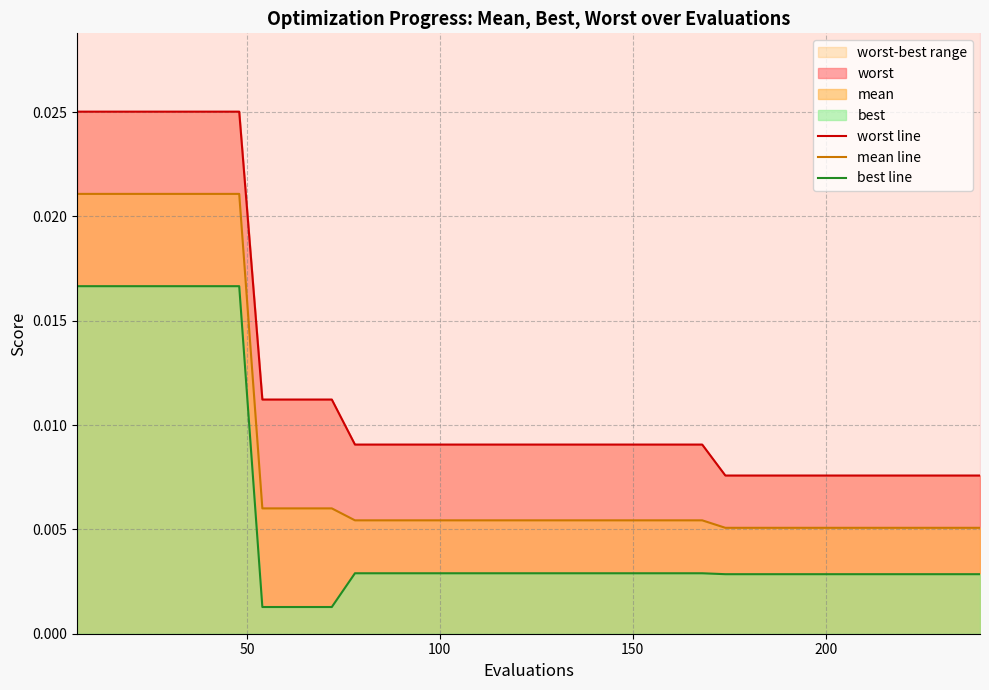

The mean line series shows 0.0 at 15. True or false?

False